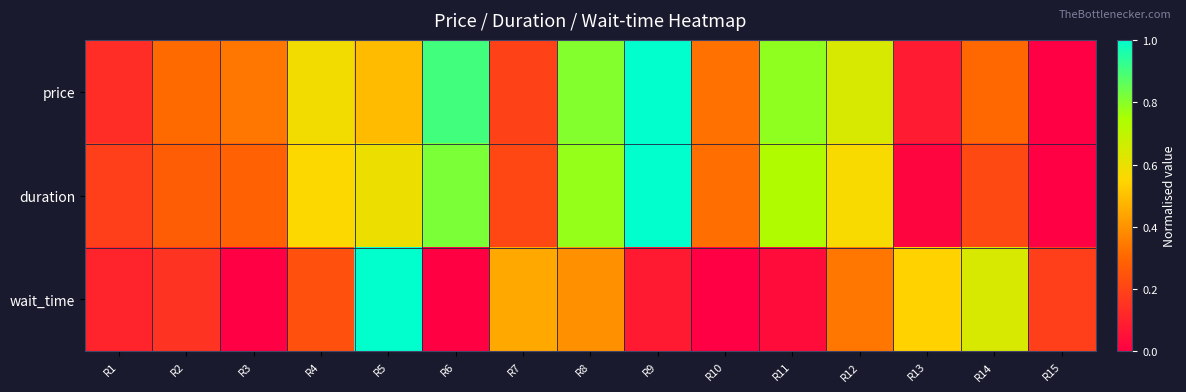

What is the difference between the highest and lowest values at R8?

0.4